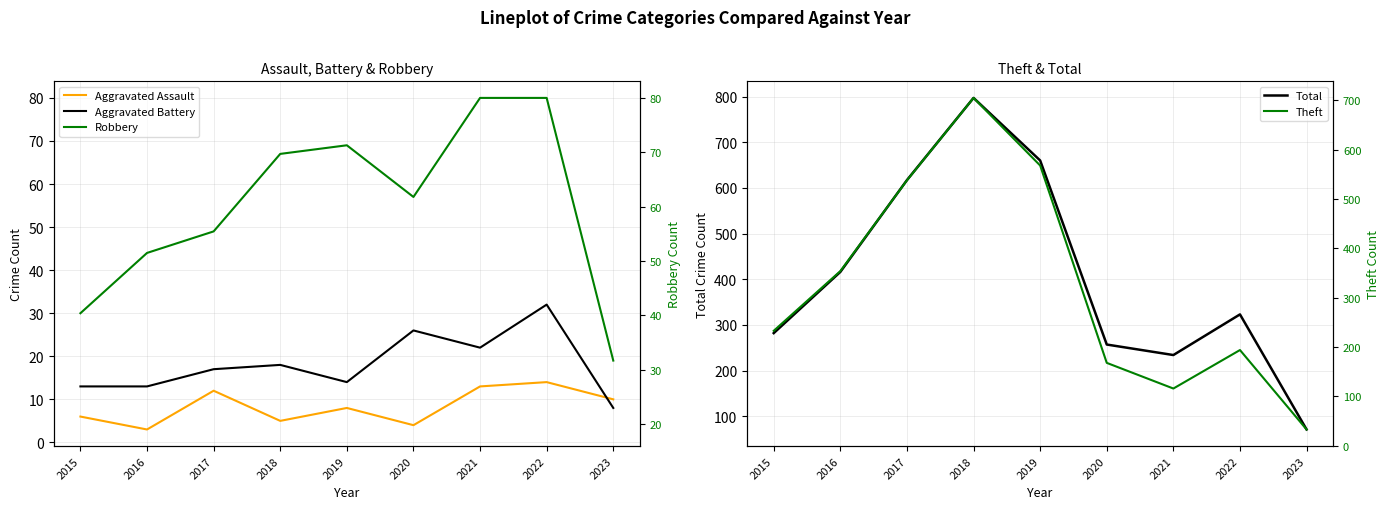

What is the value of the Aggravated Assault point at the 4th from the left?

5